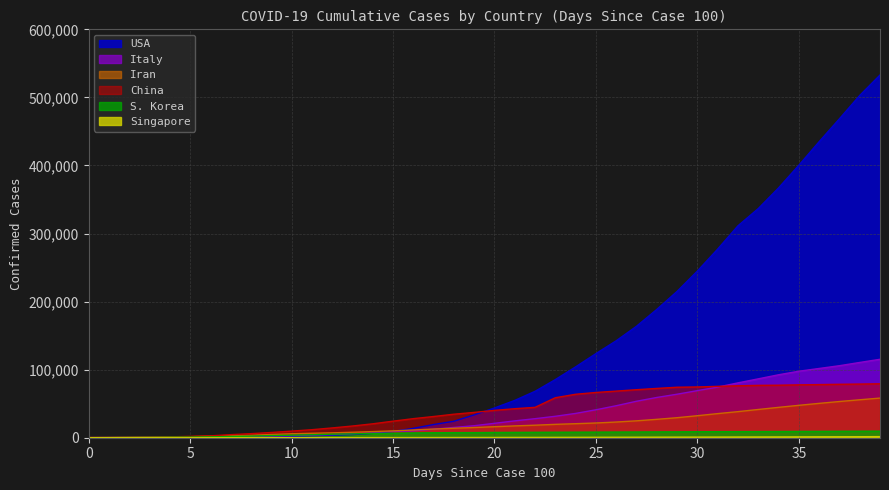

True or false: China and Italy intersect in this chart.

True